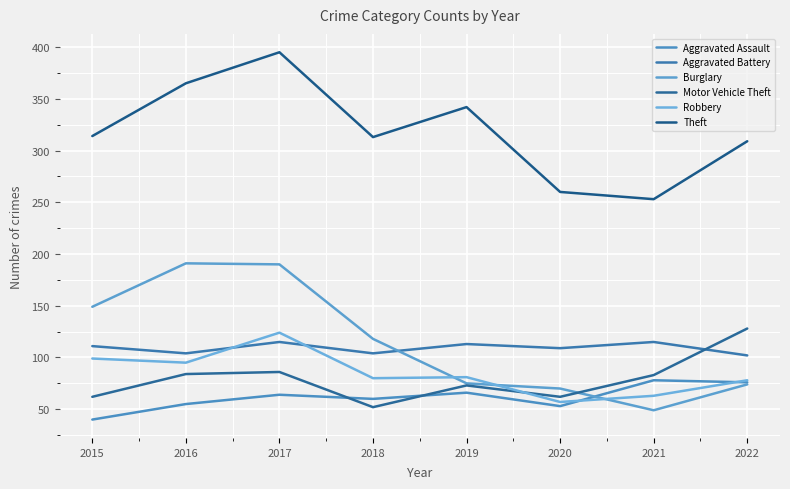

What is the spread (max minus min) of values at 2018?

261